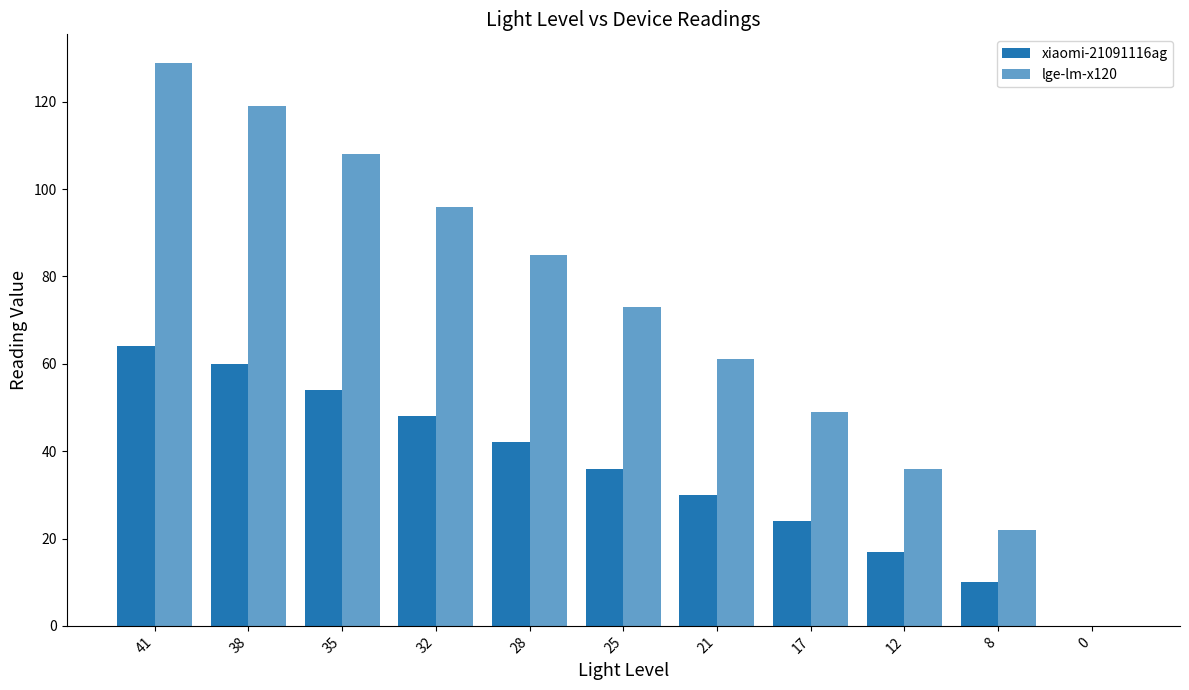

How many categories are shown in the chart?

11